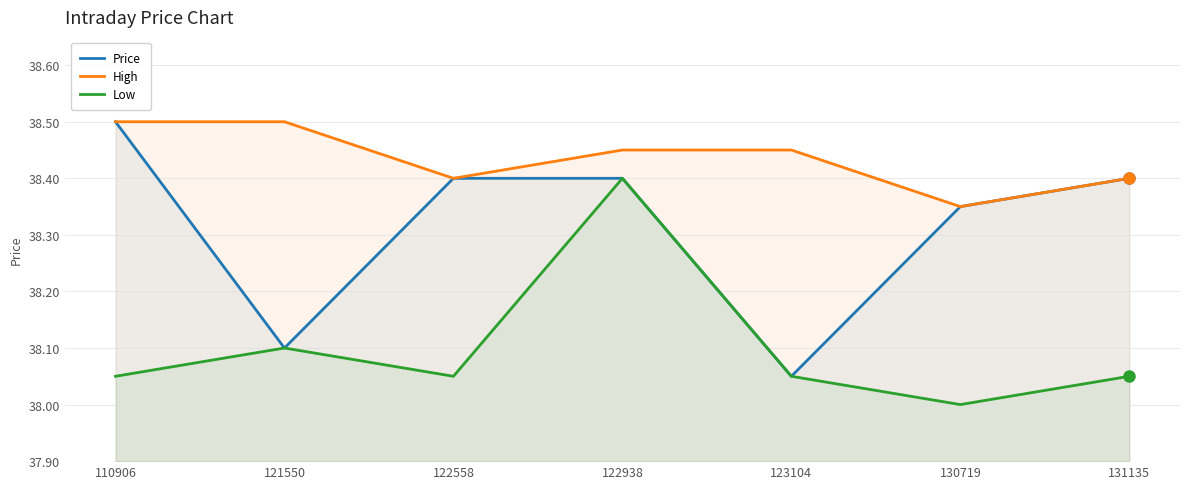

Which label corresponds to the smallest value in the chart?

130719